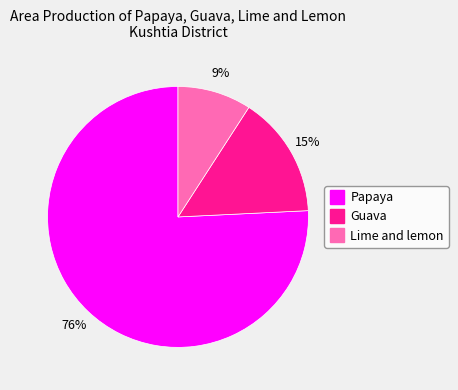

Is there any slice that represents more than half of the pie?

Yes